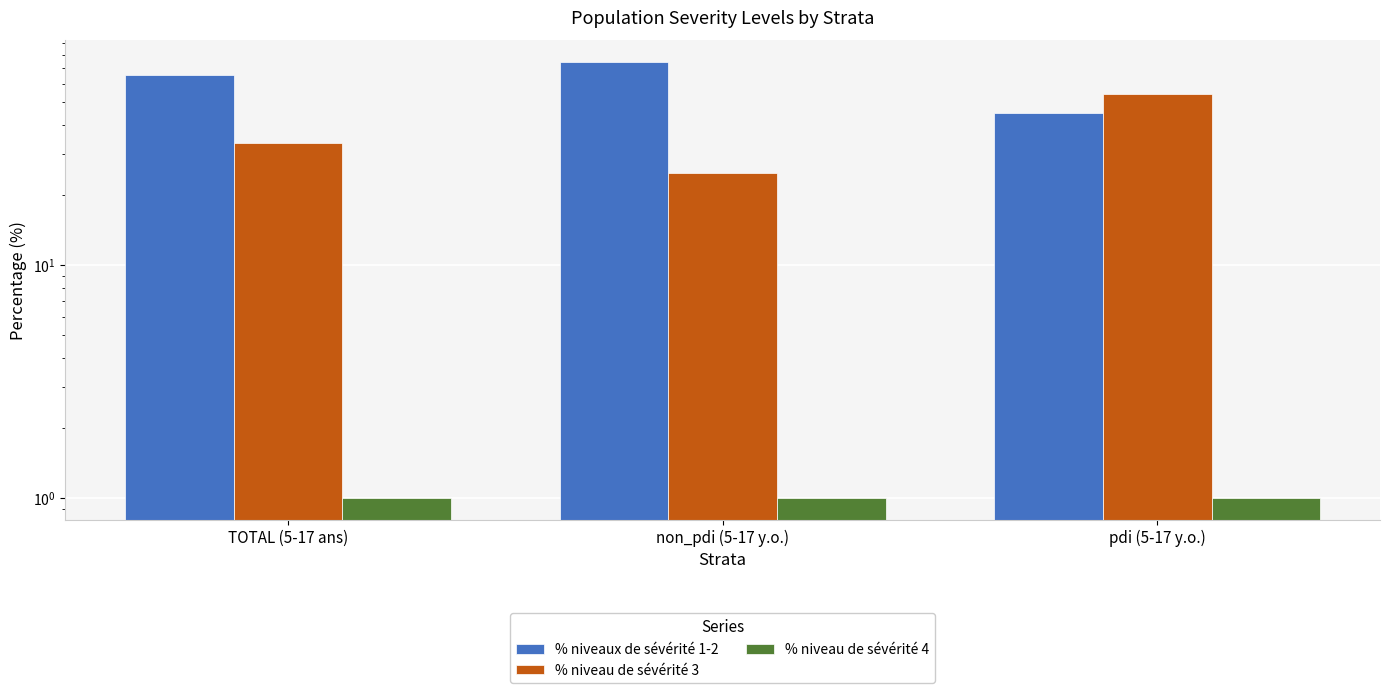

Which category has the highest value in the % niveau de sévérité 3 series?

pdi (5-17 y.o.)